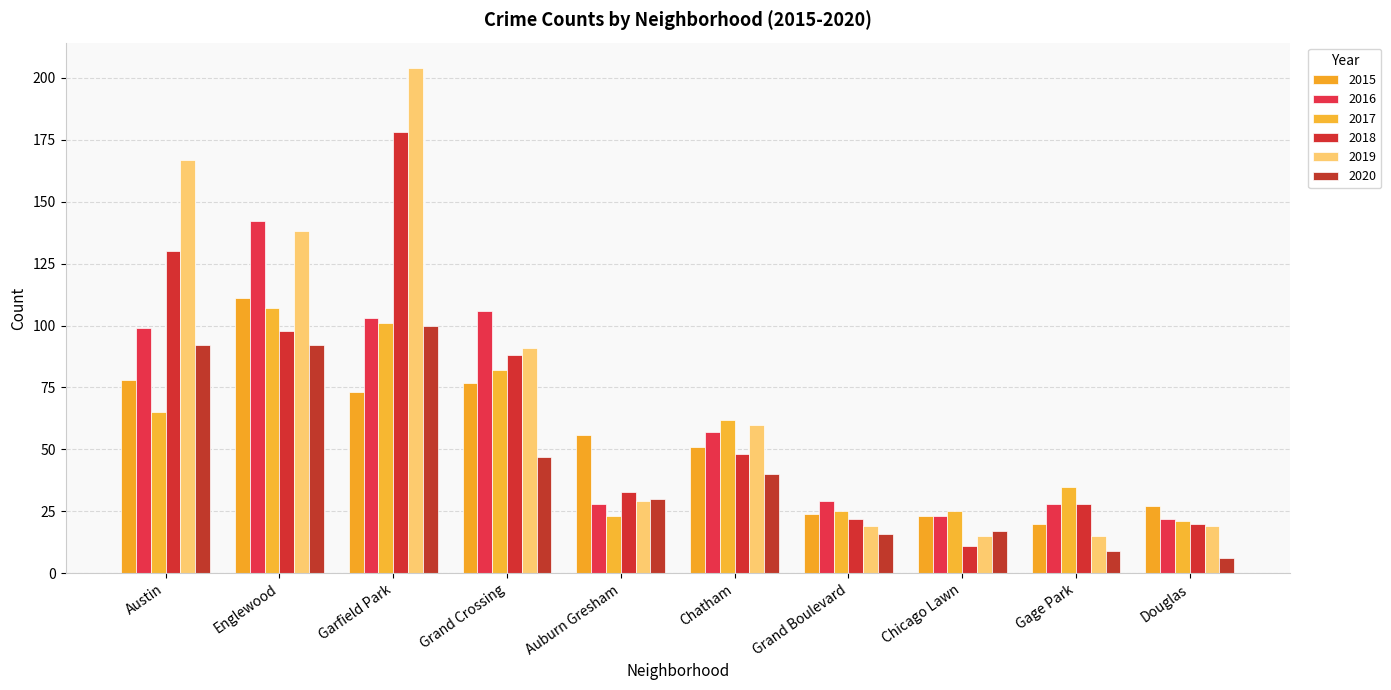

Which series has the widest spread of values?

2019